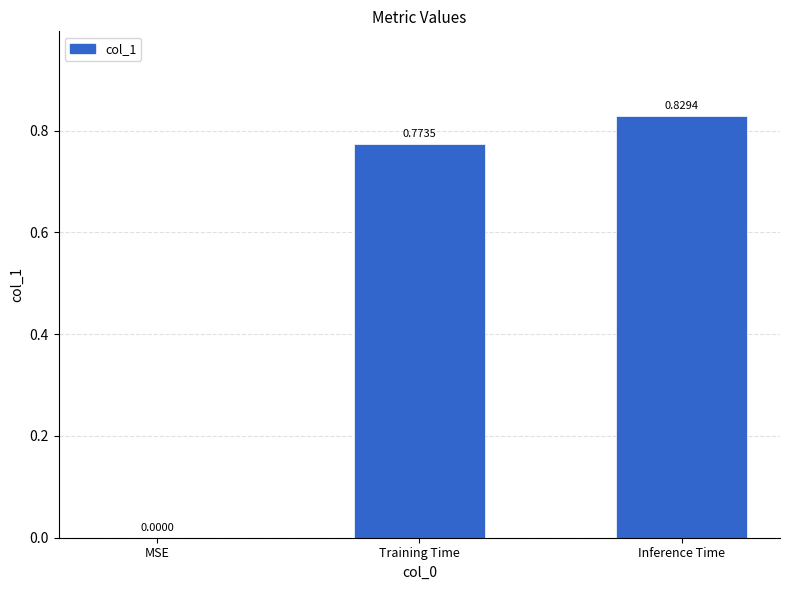

At which label is the value closest to 0?

MSE